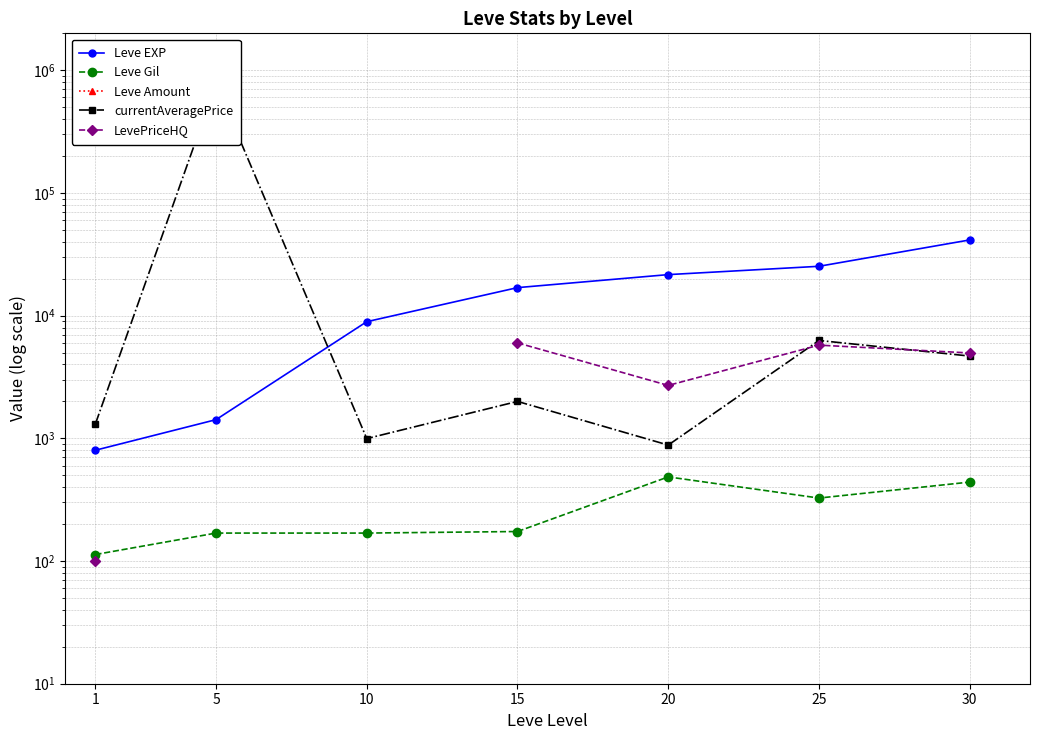

Which category has the lowest value across all series?

1